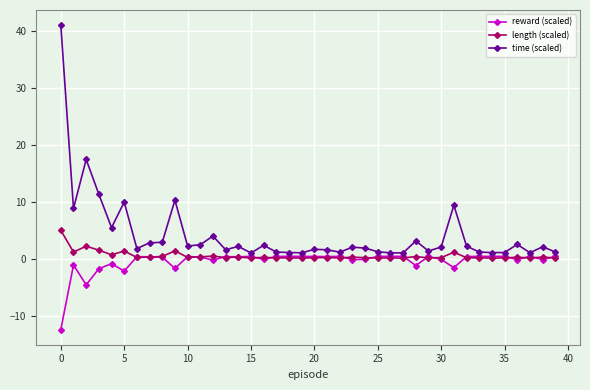

Which series has the widest spread of values?

time (scaled)